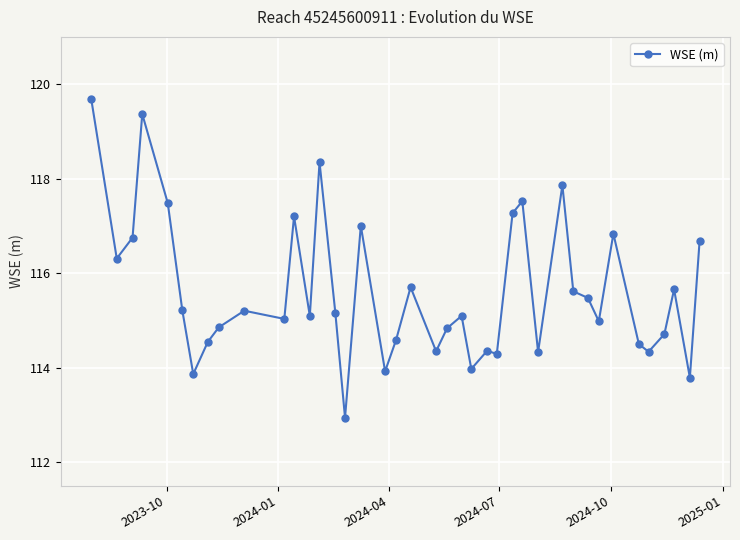

Count the number of data series in this chart.

1